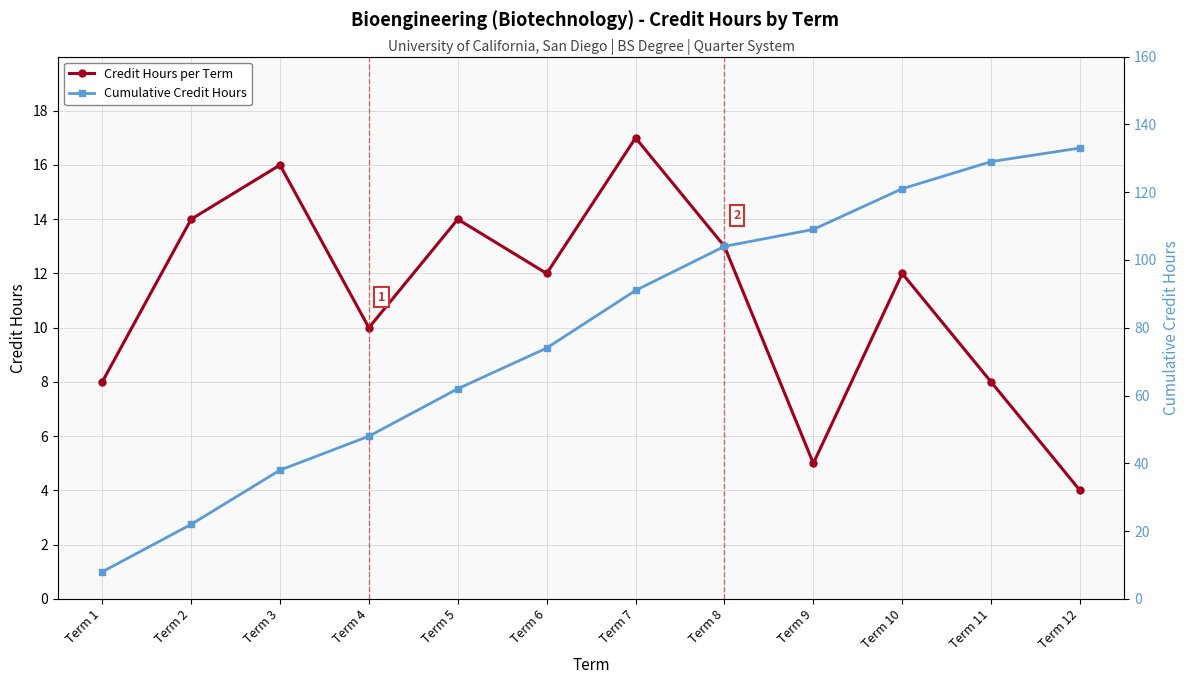

Reading left to right, list all the values displayed in this chart.

Credit Hours per Term: Term 1=8	Term 2=14	Term 3=16	Term 4=10	Term 5=14	Term 6=12	Term 7=17	Term 8=13	Term 9=5	Term 10=12	Term 11=8	Term 12=4
Cumulative Credit Hours: Term 1=8	Term 2=22	Term 3=38	Term 4=48	Term 5=62	Term 6=74	Term 7=91	Term 8=104	Term 9=109	Term 10=121	Term 11=129	Term 12=133